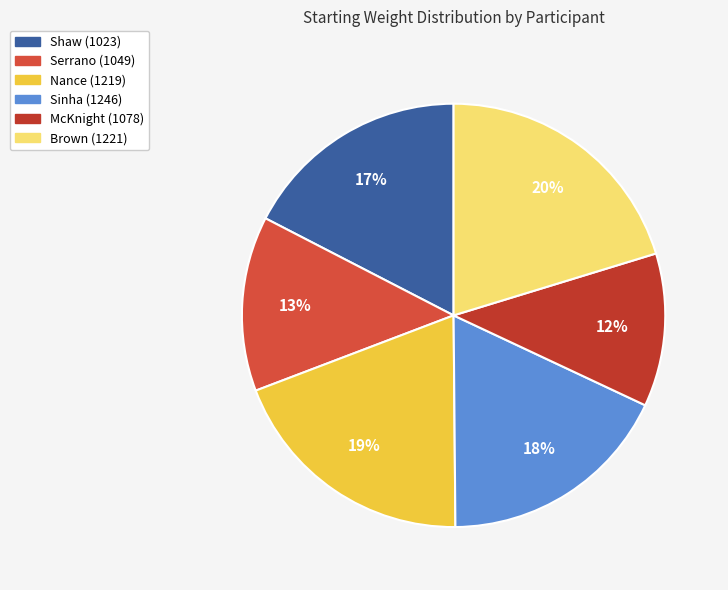

Which category has the smallest portion of the pie?

McKnight (1078)